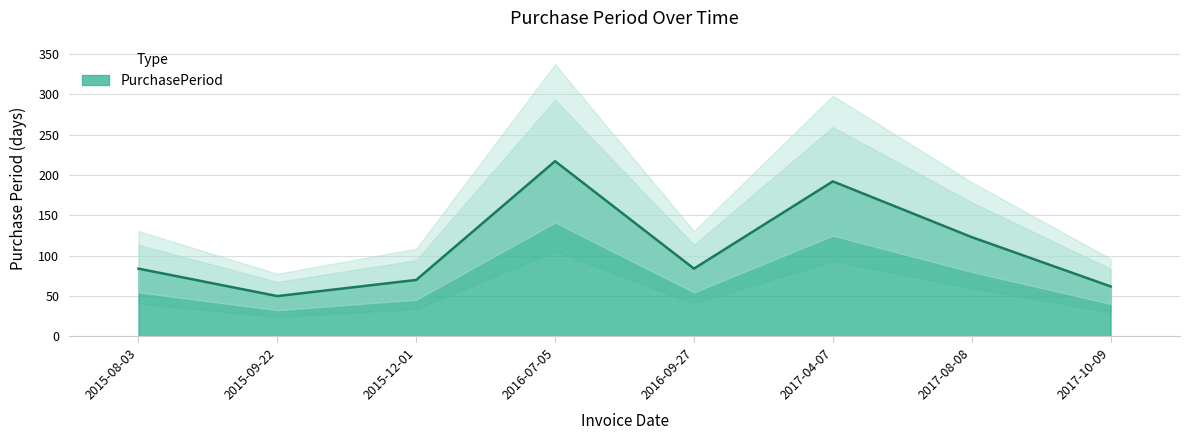

What is the difference between the maximum and minimum values?

167